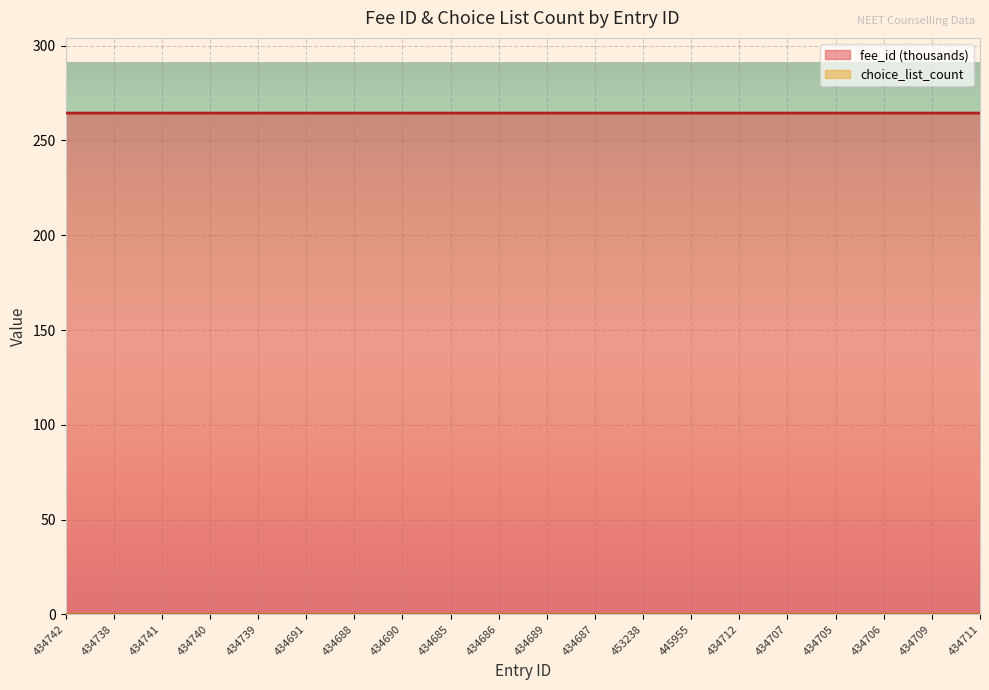

What is the greatest value displayed?

264.4